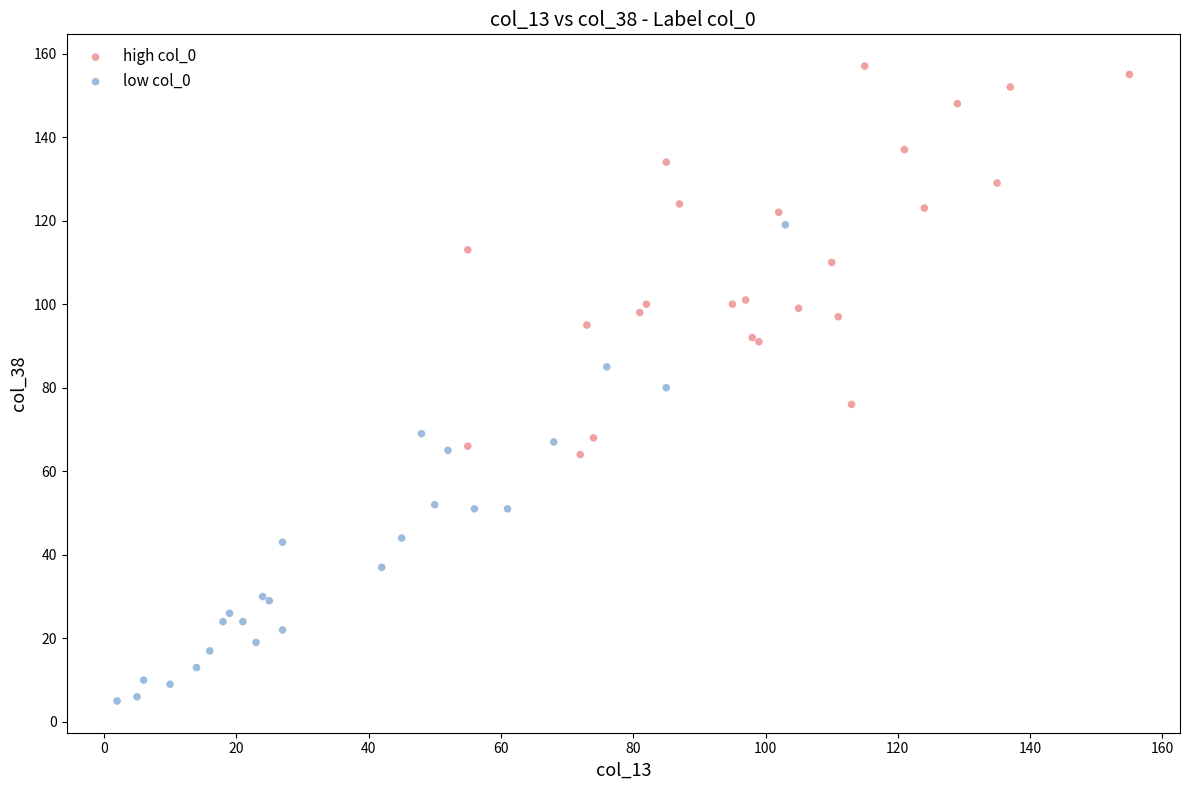

Which series has the largest Y range (max minus min)?

low col_0